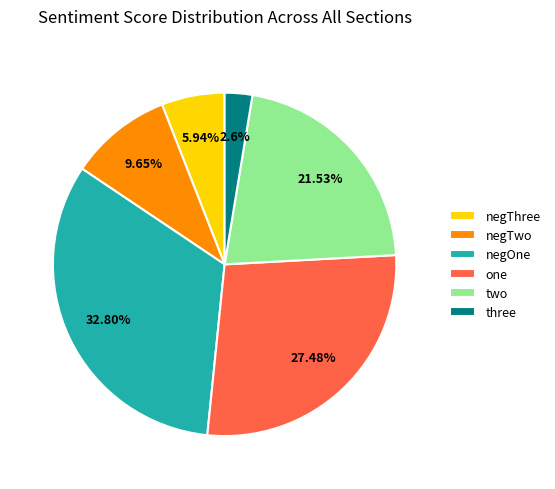

Count the number of slices in the pie.

6